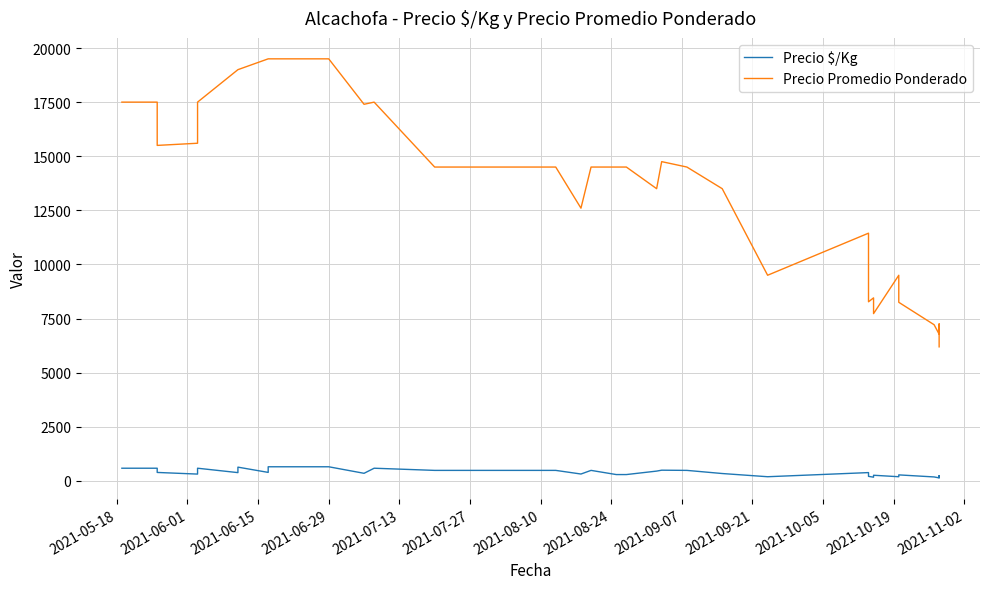

True or false: Precio $/Kg has a value of 229 at 34.

False